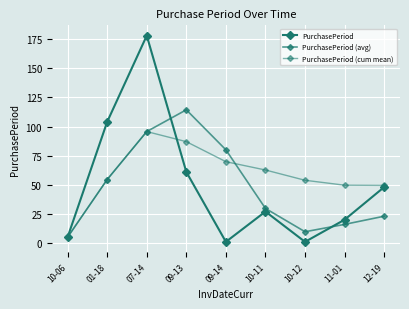

List the labels in order of PurchasePeriod (avg) value, smallest first.

10-06, 10-12, 11-01, 12-19, 10-11, 01-18, 09-14, 07-14, 09-13